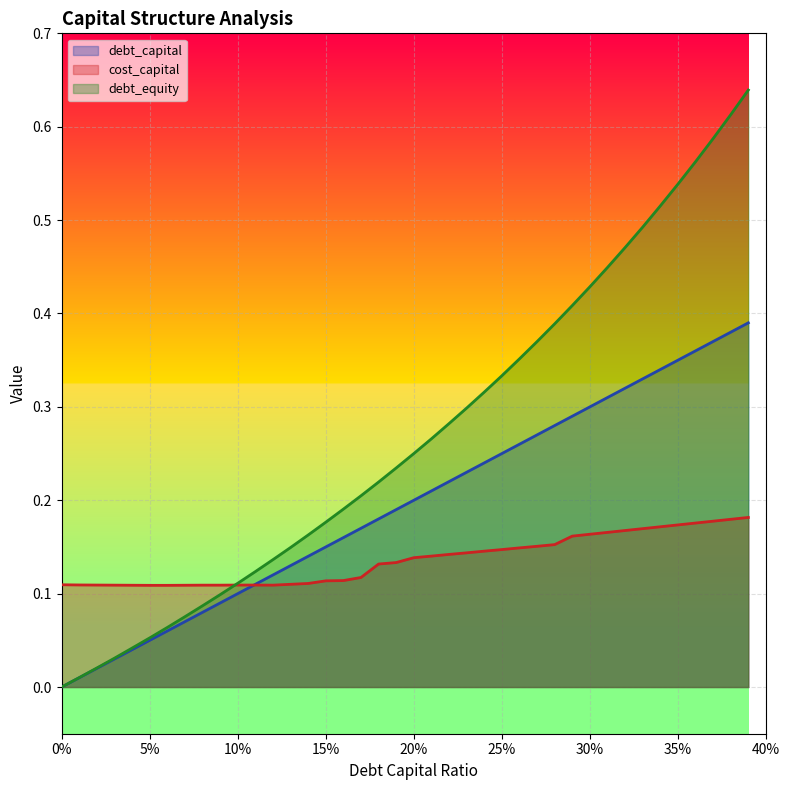

Is the value of debt_equity at 0.03 greater than the value of cost_capital at 0.22?

No